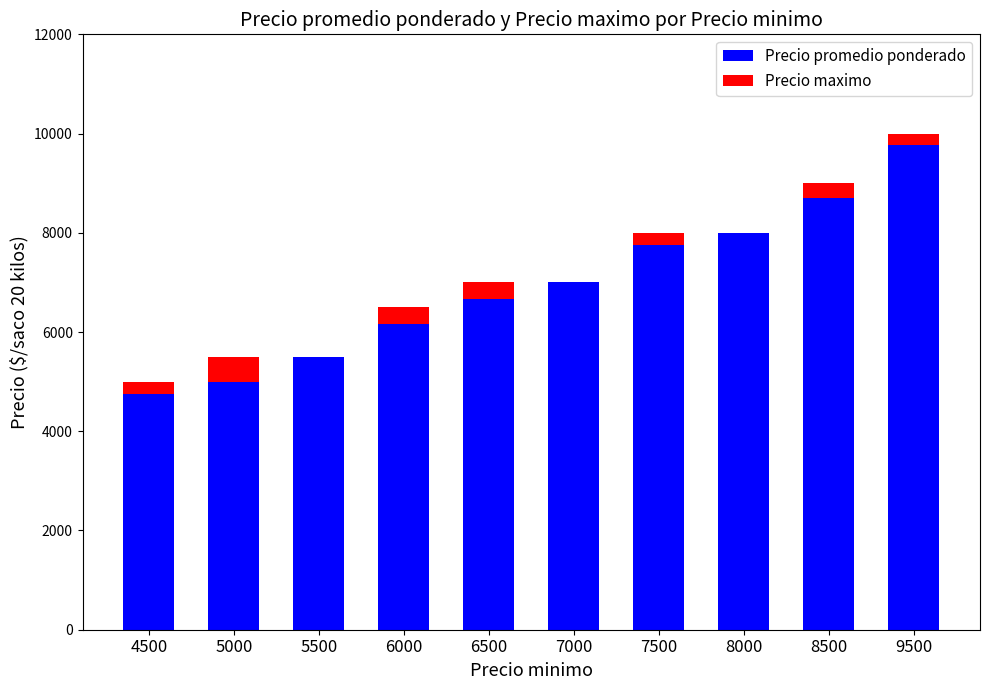

What is the maximum value for Precio promedio ponderado?

9767